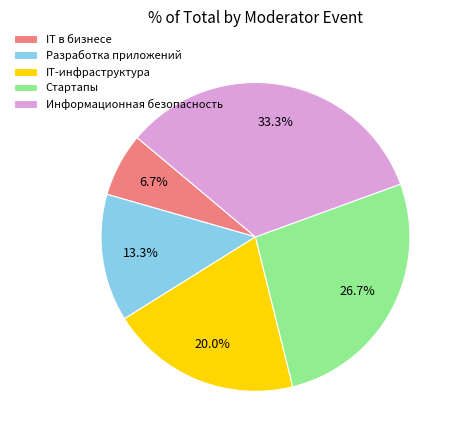

Rank the categories by value from highest to lowest.

Информационная безопасность, Стартапы, IT-инфраструктура, Разработка приложений, IT в бизнесе